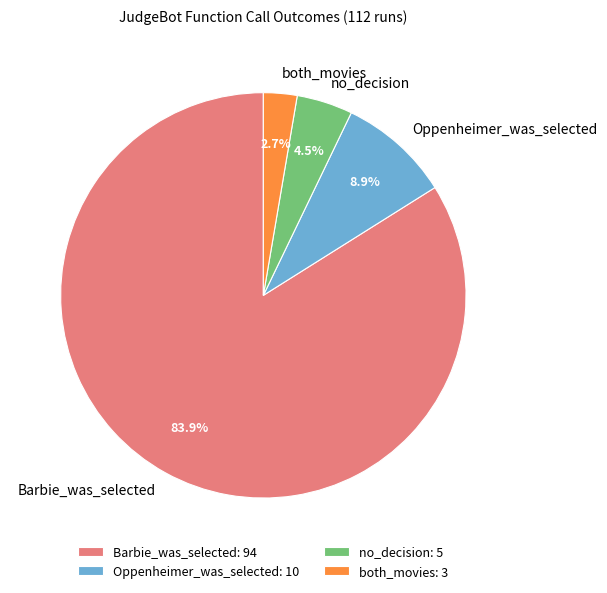

Which slice is the smallest?

both_movies